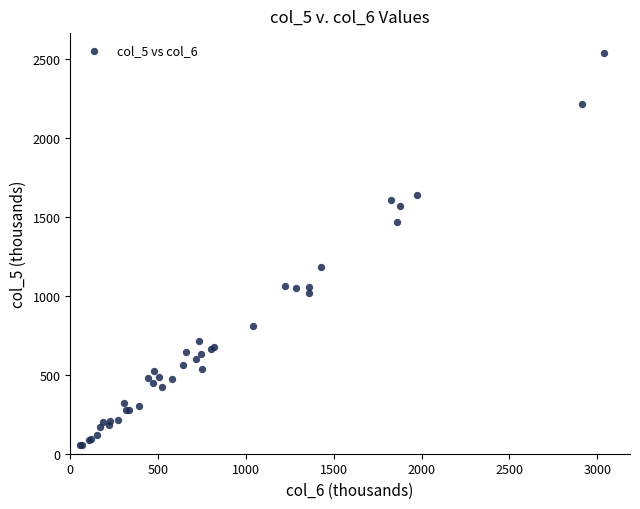

What Y value in the scatter plot is closest to 1296?

1180